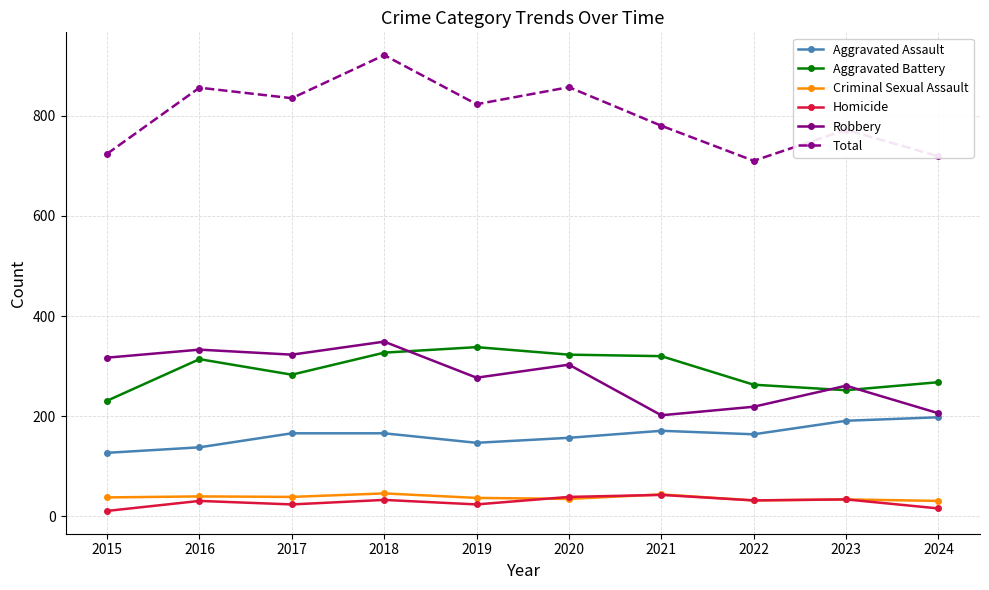

At which category is the sum across all series the highest?

2018